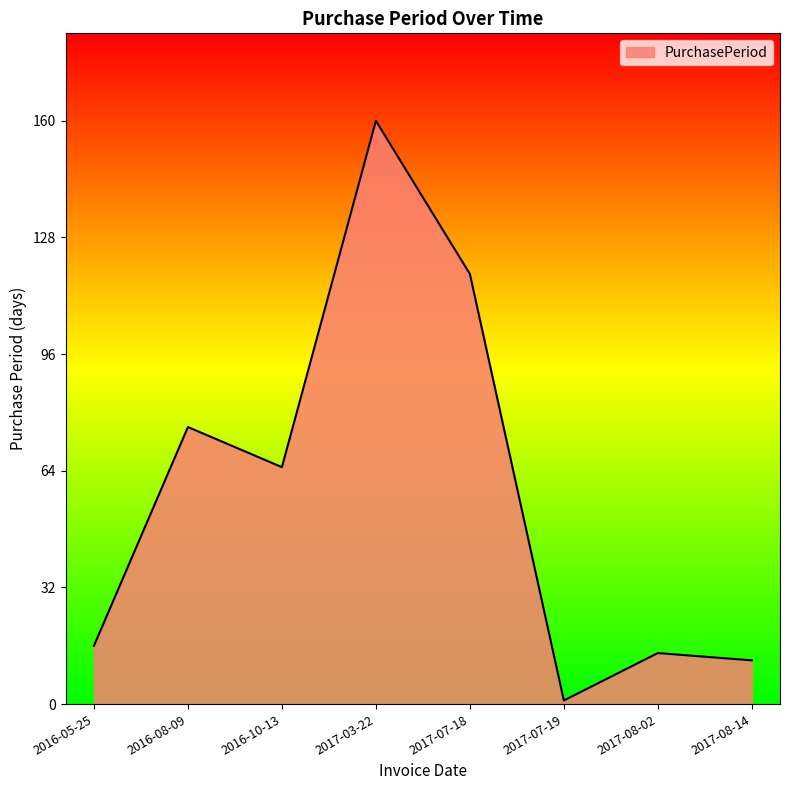

How many interior local valleys (lower than both neighbors) does the data have?

2